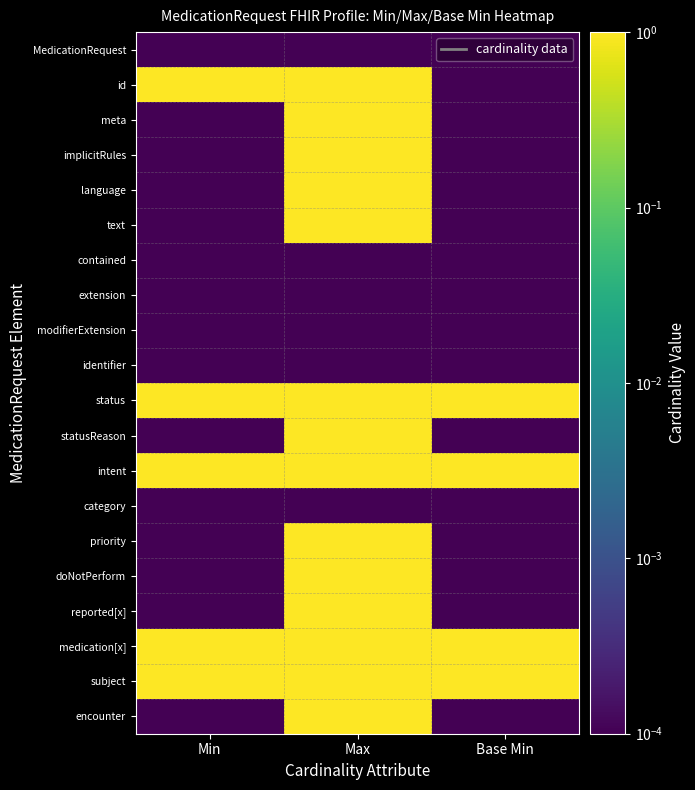

Reading left to right, extract all data points from this chart.

MedicationRequest: Min=0.0	Max=0.0	Base Min=0.0
id: Min=1.0	Max=1.0	Base Min=0.0
meta: Min=0.0	Max=1.0	Base Min=0.0
implicitRules: Min=0.0	Max=1.0	Base Min=0.0
language: Min=0.0	Max=1.0	Base Min=0.0
text: Min=0.0	Max=1.0	Base Min=0.0
contained: Min=0.0	Max=0.0	Base Min=0.0
extension: Min=0.0	Max=0.0	Base Min=0.0
modifierExtension: Min=0.0	Max=0.0	Base Min=0.0
identifier: Min=0.0	Max=0.0	Base Min=0.0
status: Min=1.0	Max=1.0	Base Min=1.0
statusReason: Min=0.0	Max=1.0	Base Min=0.0
intent: Min=1.0	Max=1.0	Base Min=1.0
category: Min=0.0	Max=0.0	Base Min=0.0
priority: Min=0.0	Max=1.0	Base Min=0.0
doNotPerform: Min=0.0	Max=1.0	Base Min=0.0
reported[x]: Min=0.0	Max=1.0	Base Min=0.0
medication[x]: Min=1.0	Max=1.0	Base Min=1.0
subject: Min=1.0	Max=1.0	Base Min=1.0
encounter: Min=0.0	Max=1.0	Base Min=0.0